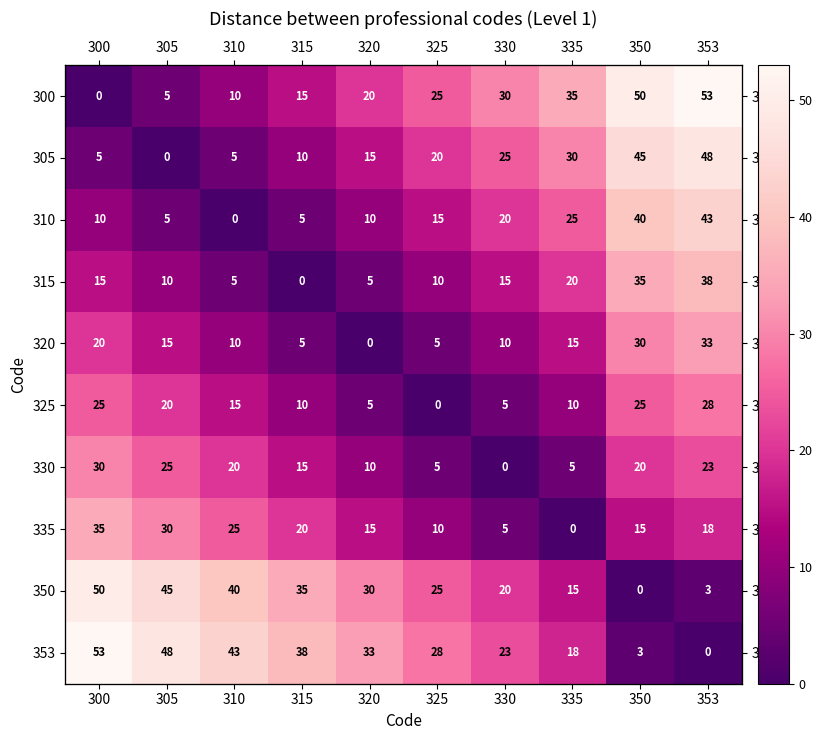

Where is 300 nearest to the value 26?

325